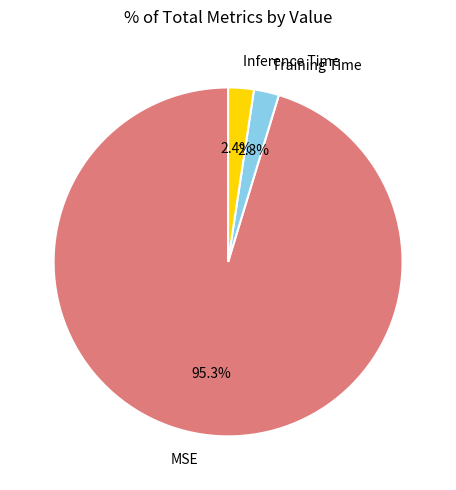

What percentage is the MSE slice, to the nearest percent?

95%